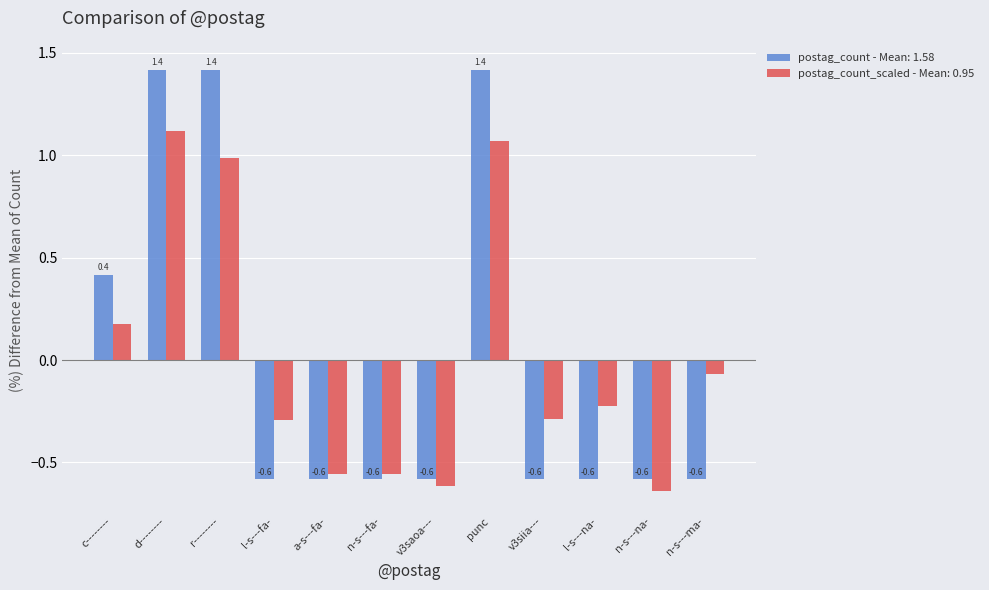

Is it true that postag_count_scaled - Mean: 0.95 equals 0.4 at r--------?

False